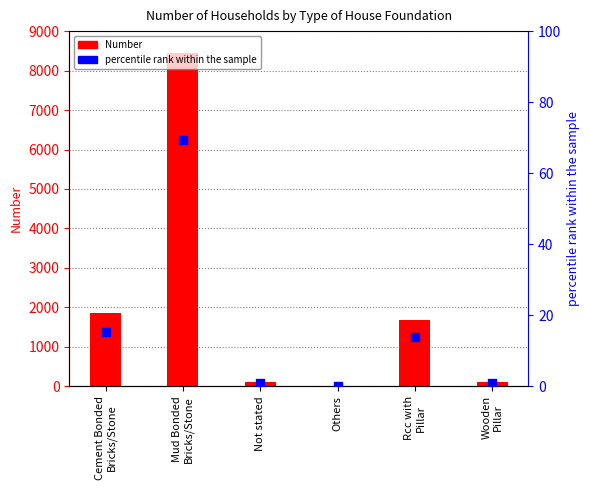

Which series has the largest total across all categories?

Number